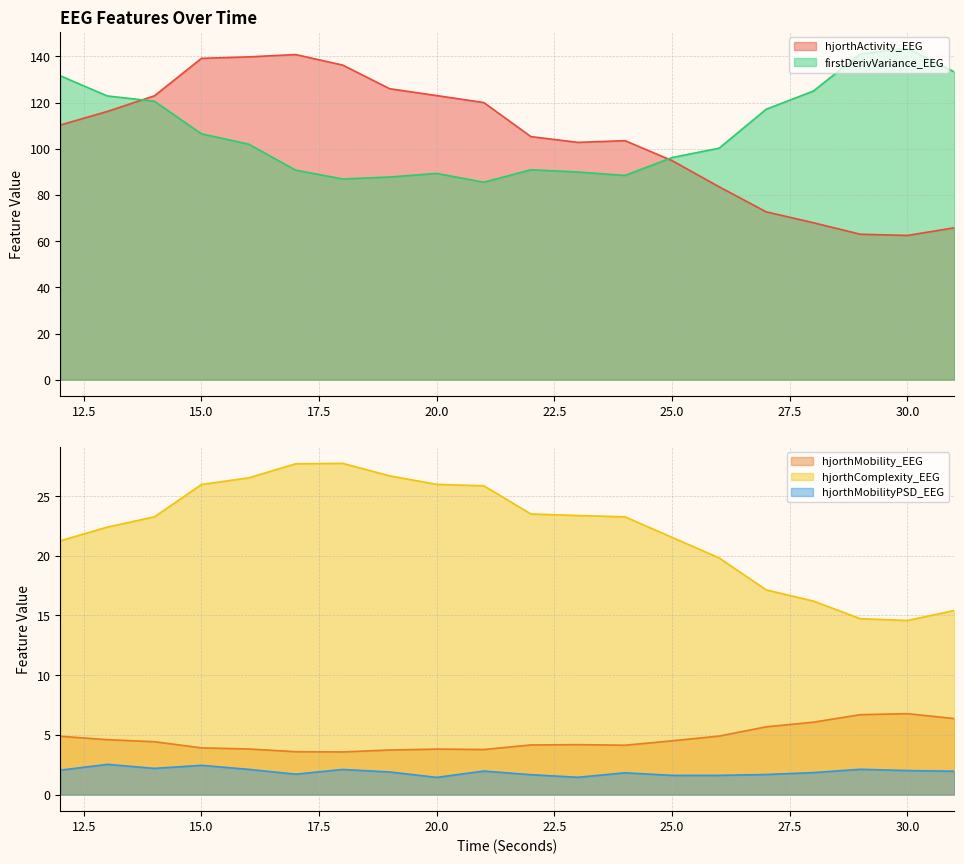

What is the difference between the highest and lowest values at 23?

101.3